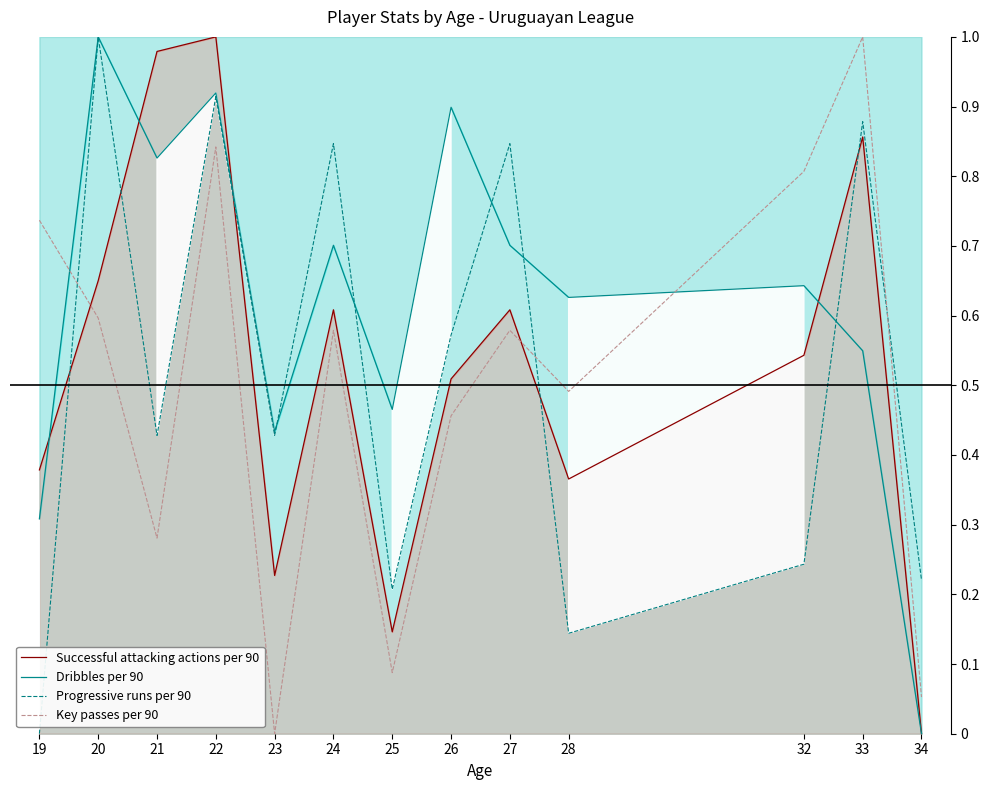

Rank the series at 27 from lowest to highest value.

Key passes per 90, Successful attacking actions per 90, Dribbles per 90, Progressive runs per 90